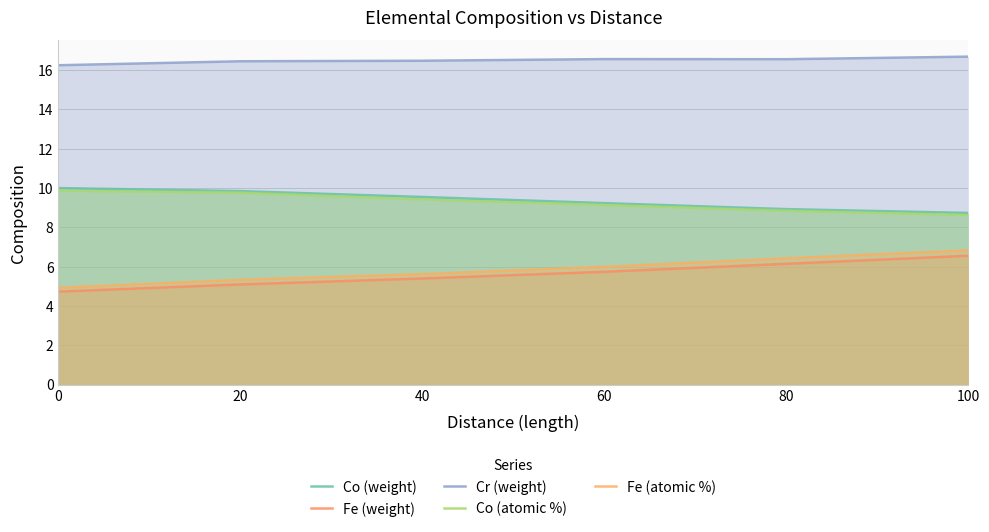

Reading left to right, transcribe all the data shown in this chart.

Co (weight): 10.0	9.8	9.5	9.2	8.9	8.7
Fe (weight): 4.7	5.1	5.4	5.7	6.1	6.6
Cr (weight): 16.3	16.5	16.5	16.6	16.6	16.7
Co (atomic %): 9.9	9.8	9.4	9.1	8.8	8.6
Fe (atomic %): 4.9	5.3	5.6	6.0	6.4	6.8